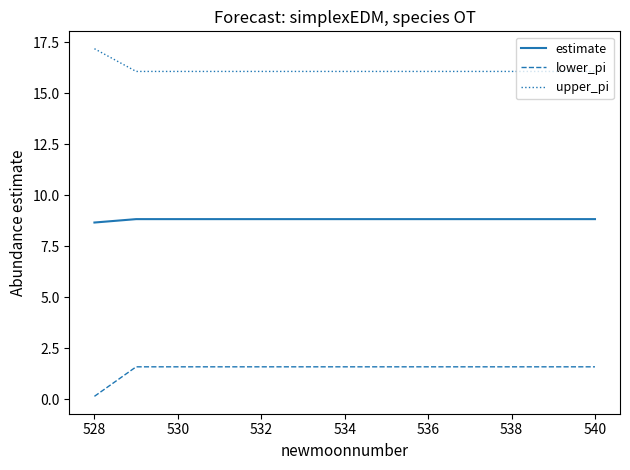

What is the minimum value for lower_pi?

0.1